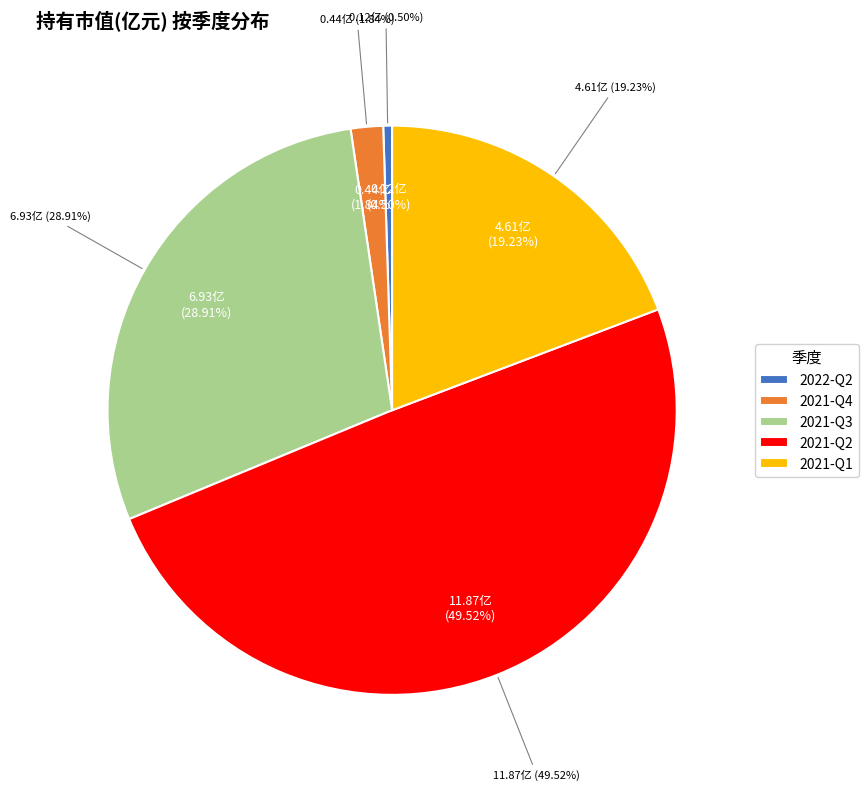

What percentage is the 2021-Q2 slice, to the nearest percent?

50%